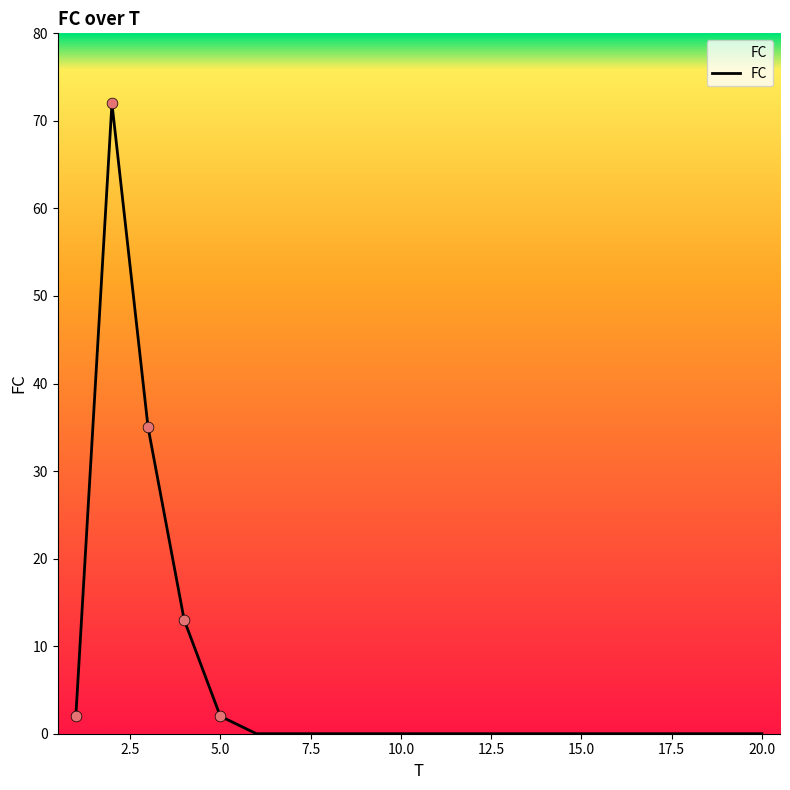

What is the maximum value shown in the chart?

72